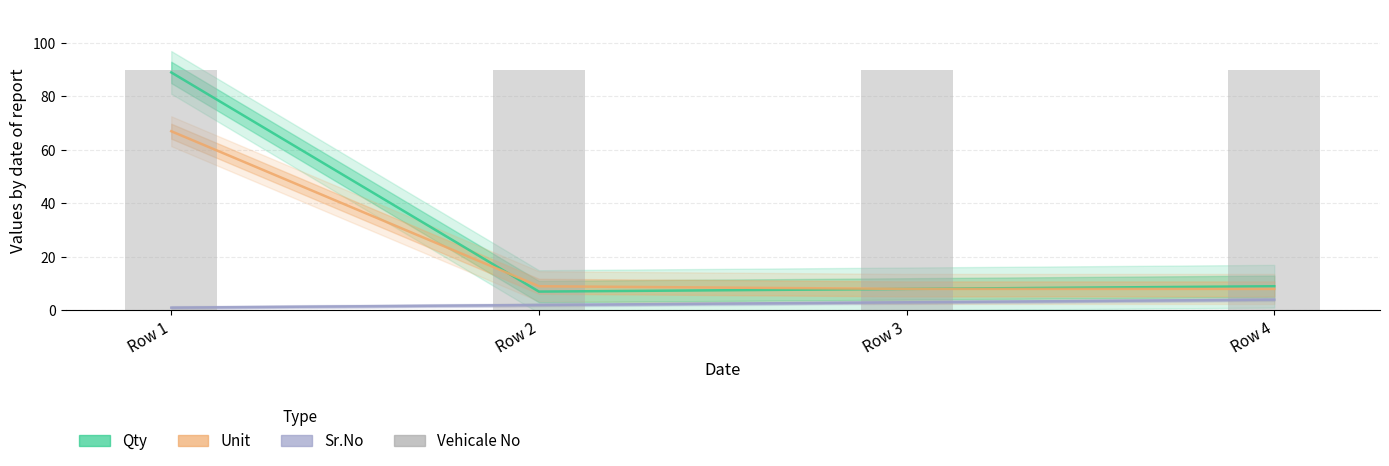

Reading left to right, extract all data points from this chart.

Qty: Row 1=89	Row 2=7	Row 3=8	Row 4=9
Unit: Row 1=67	Row 2=9	Row 3=8	Row 4=8
Sr.No: Row 1=1	Row 2=2	Row 3=3	Row 4=4
Vehicale No: Row 1=90	Row 2=90	Row 3=90	Row 4=90